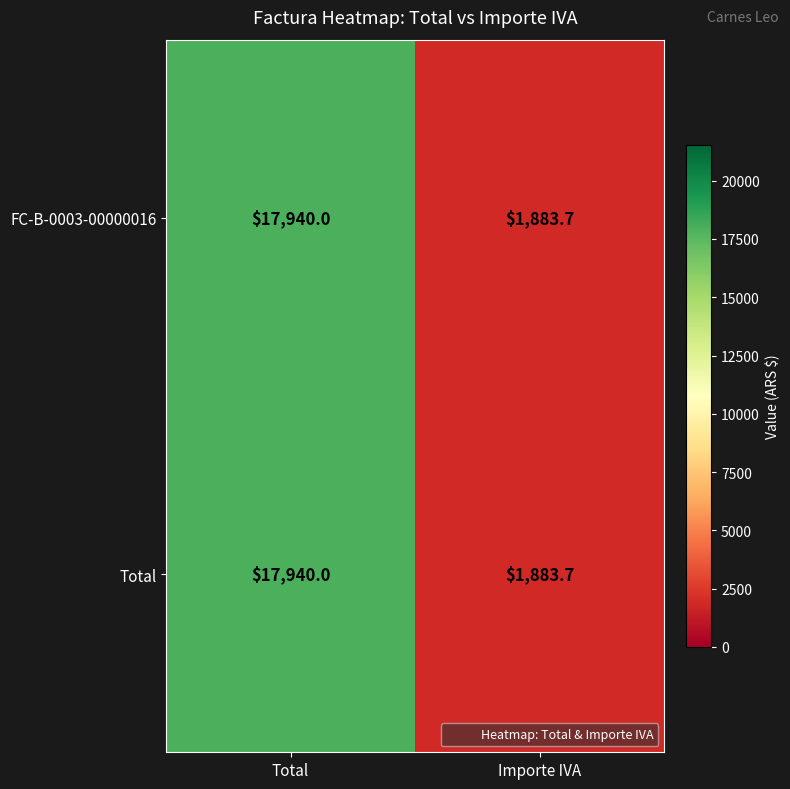

Which label corresponds to the smallest value in the chart?

Importe IVA